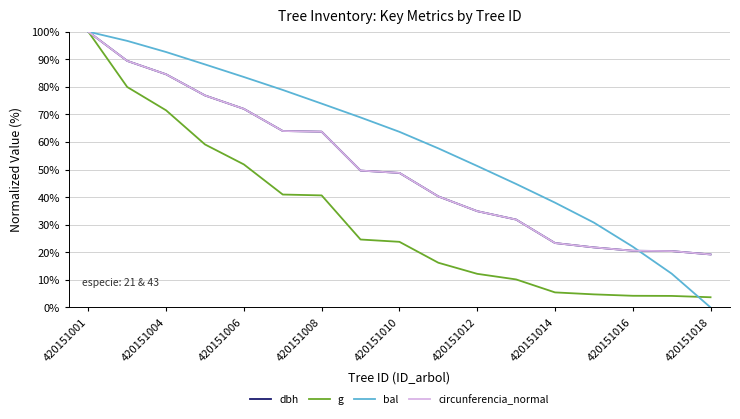

How many positive values does the bal series have?

16